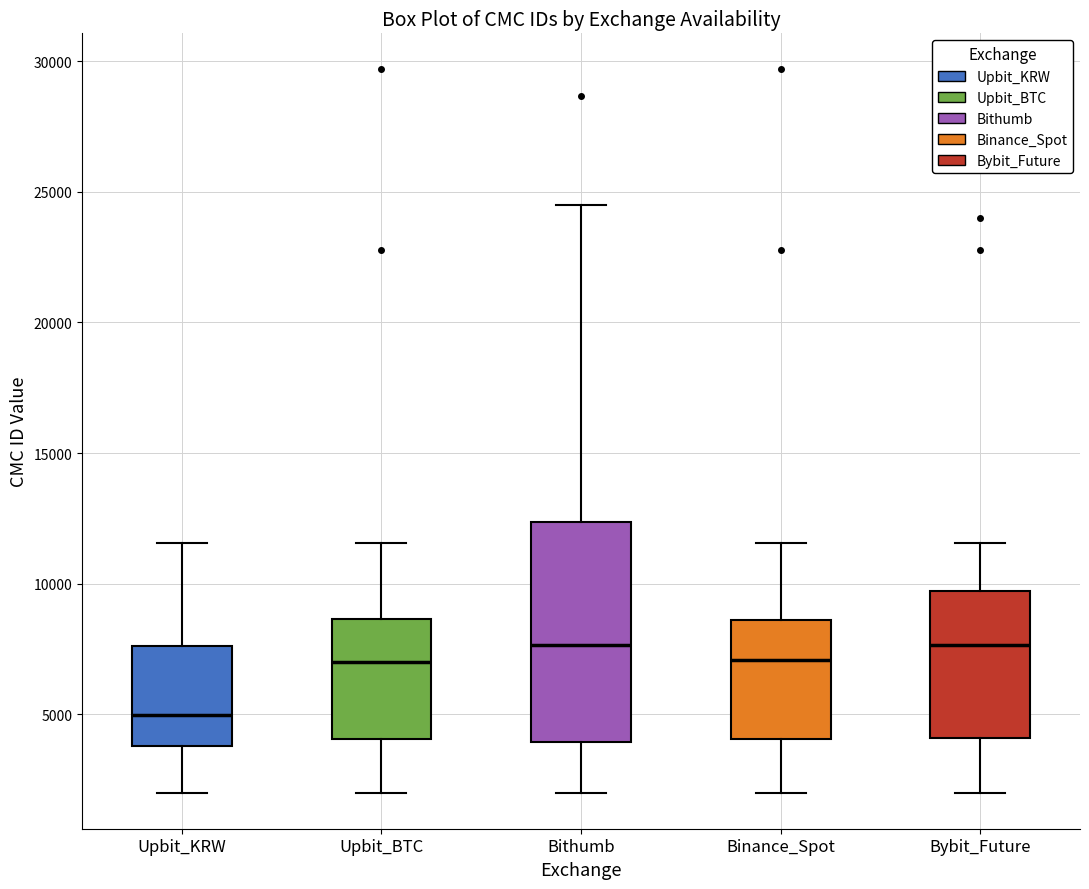

Reading left to right, read every box against the y-axis: the position of its median line, the range the box covers, and the ends of its whiskers. The values are not printed on the chart, so give them approximately, as read against the axis.

Upbit_KRW: median 5000, box 4000 to 7500, whiskers 2000 to 11500
Upbit_BTC: median 7000, box 4000 to 8500, whiskers 2000 to 11500
Bithumb: median 7500, box 4000 to 12500, whiskers 2000 to 24500
Binance_Spot: median 7000, box 4000 to 8500, whiskers 2000 to 11500
Bybit_Future: median 7500, box 4000 to 9500, whiskers 2000 to 11500